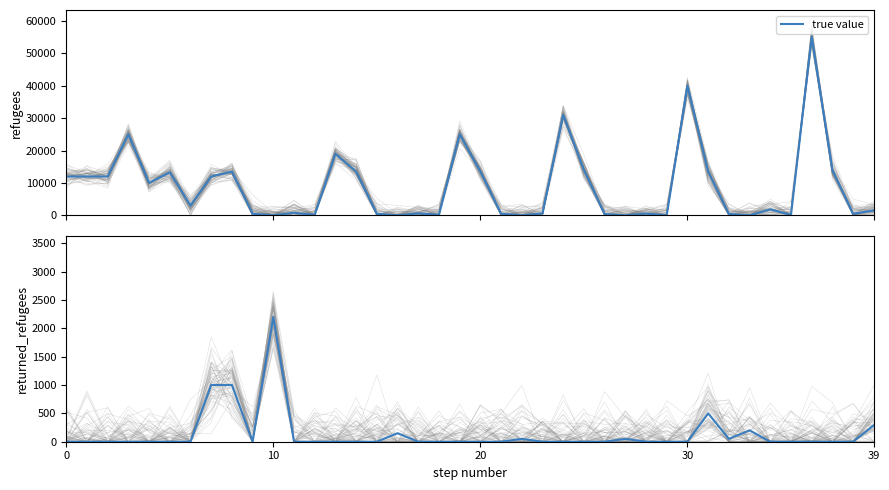

At which category does the chart reach its peak across all series?

10